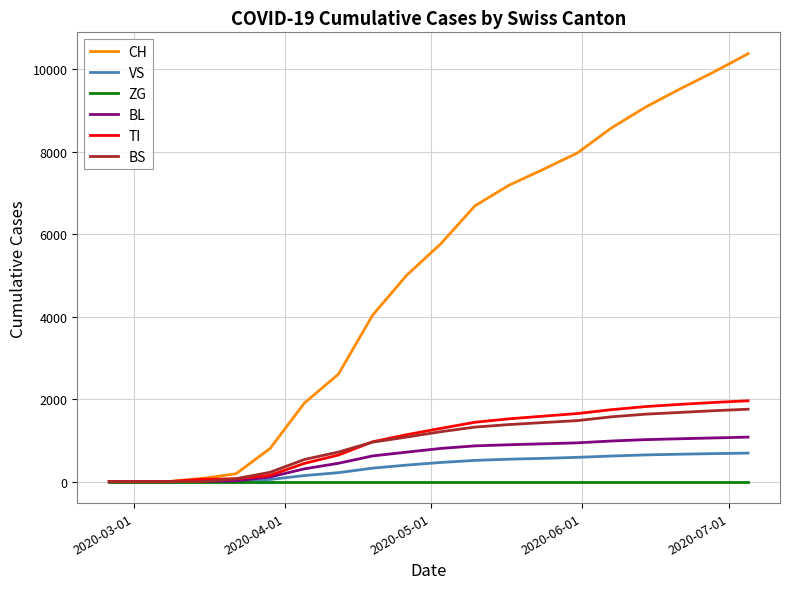

Does the chart display data point markers on the line(s)?

No